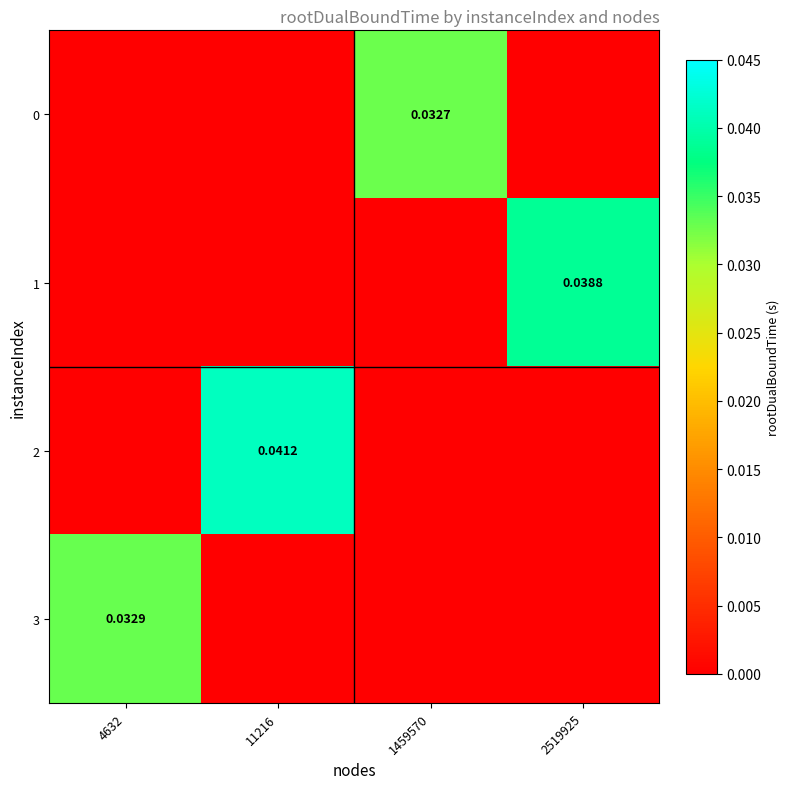

At 4632, list the series in order from smallest to largest.

0, 1, 2, 3